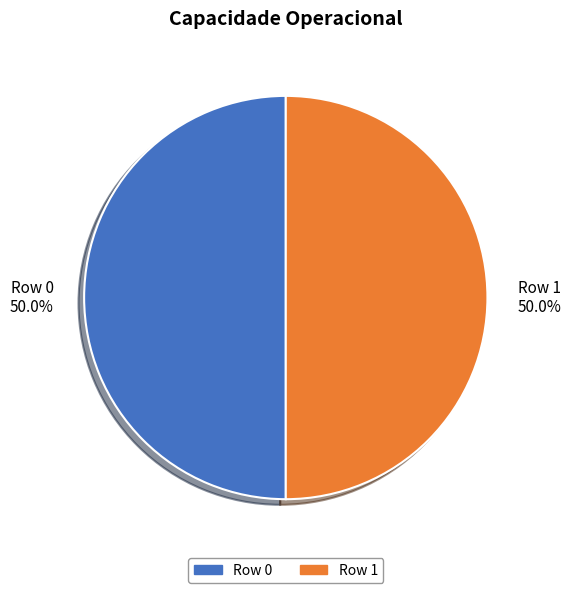

Combined, do Row 1 and Row 0 account for over 50%?

Yes